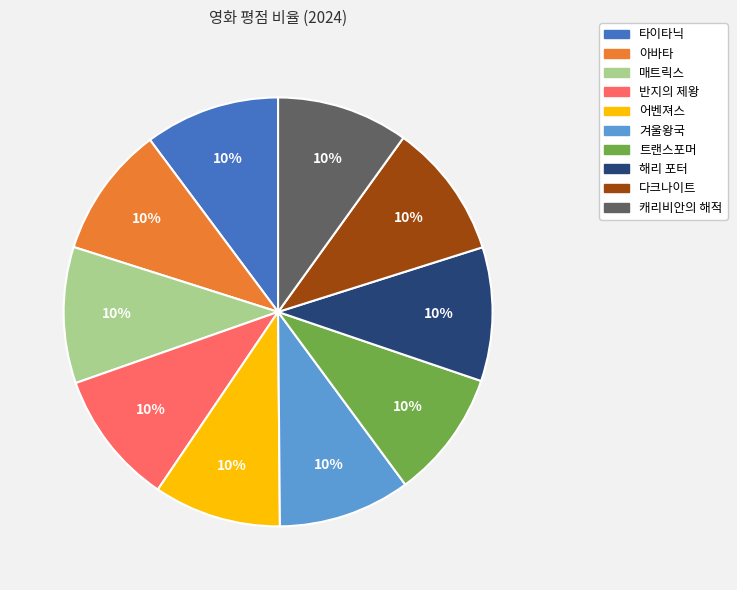

The 매트릭스 slice represents 10% of the pie. True or false?

True